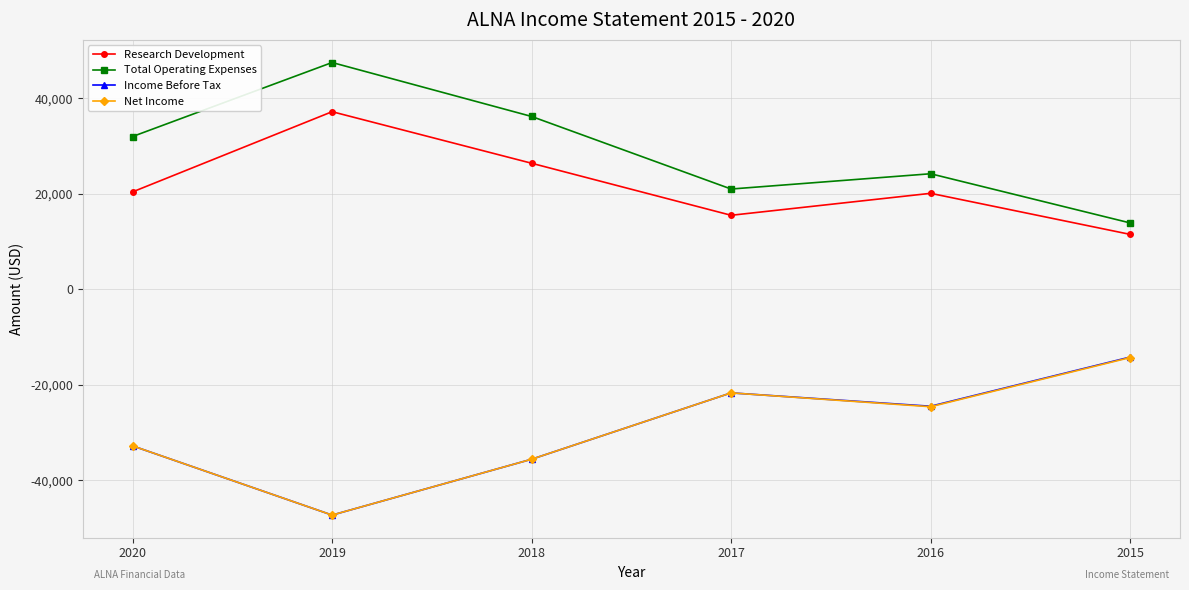

Where does the Net Income series first go above -24600?

2017